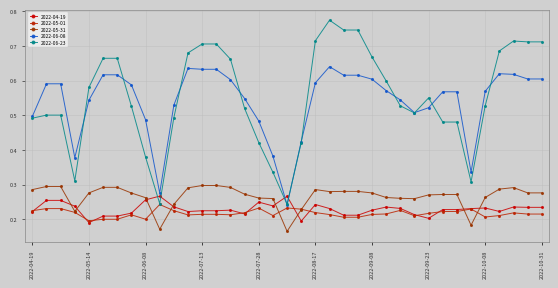

Is this an area chart (filled region under the line)?

No